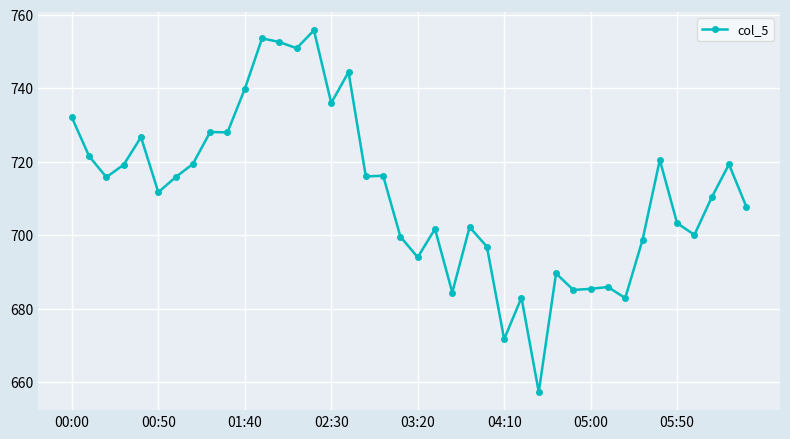

Count the number of values greater than 715.

20